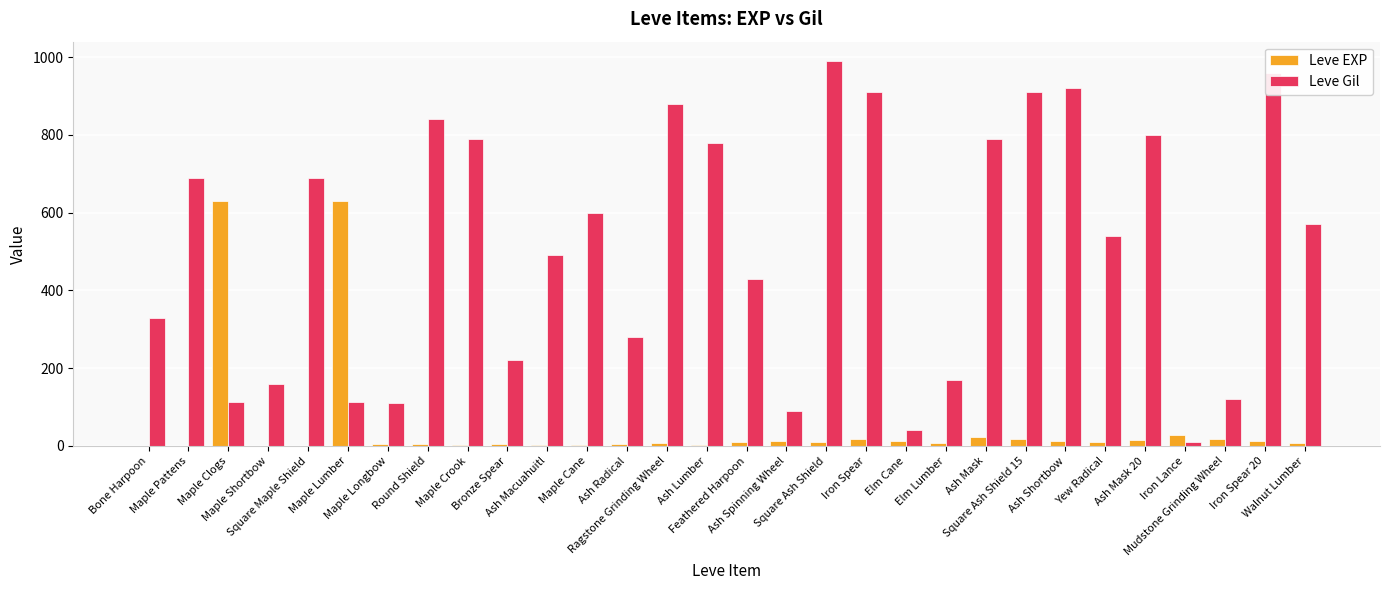

What is the sum of all Leve EXP values?

1515